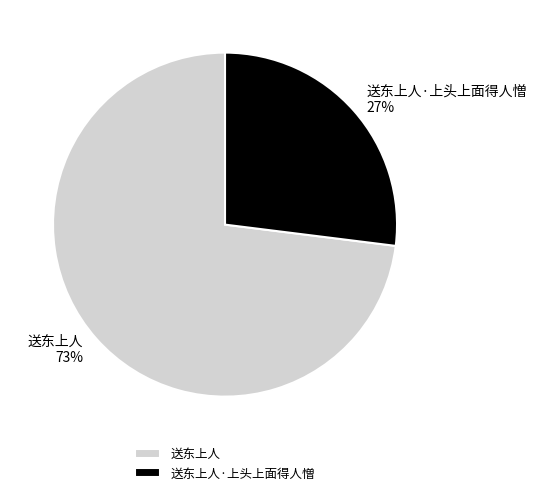

Is the sum of 送东上人·上头上面得人憎 and 送东上人 greater than half?

Yes